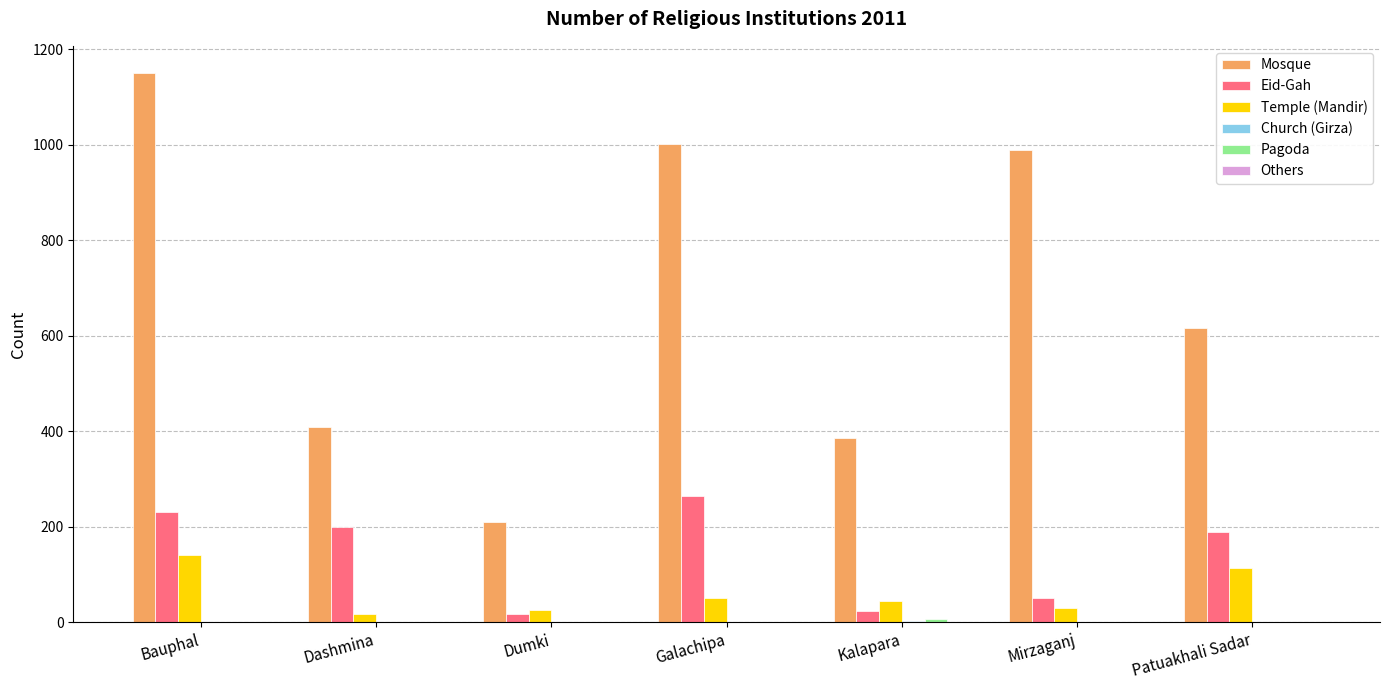

At which category is the sum across all series the highest?

Bauphal